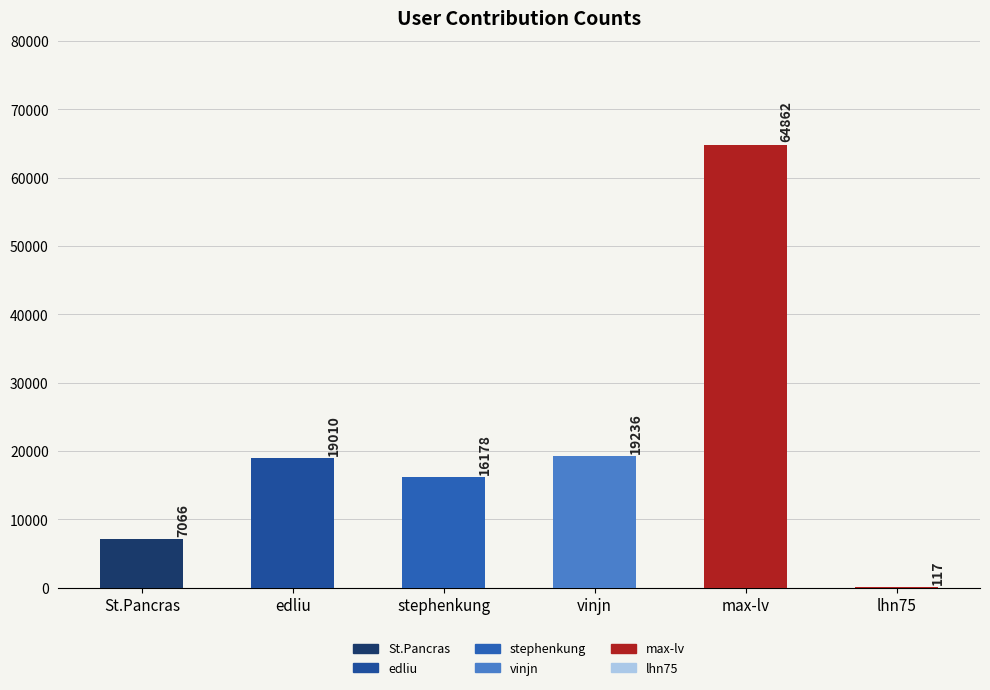

What is the difference between the maximum and minimum values?

64745